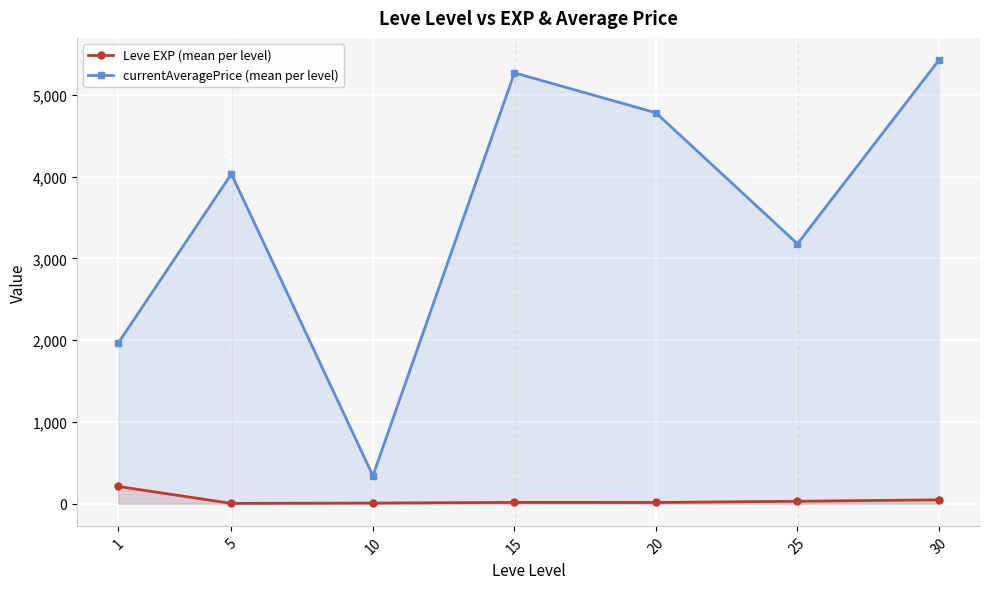

Where is the first local maximum for currentAveragePrice (mean per level)?

5